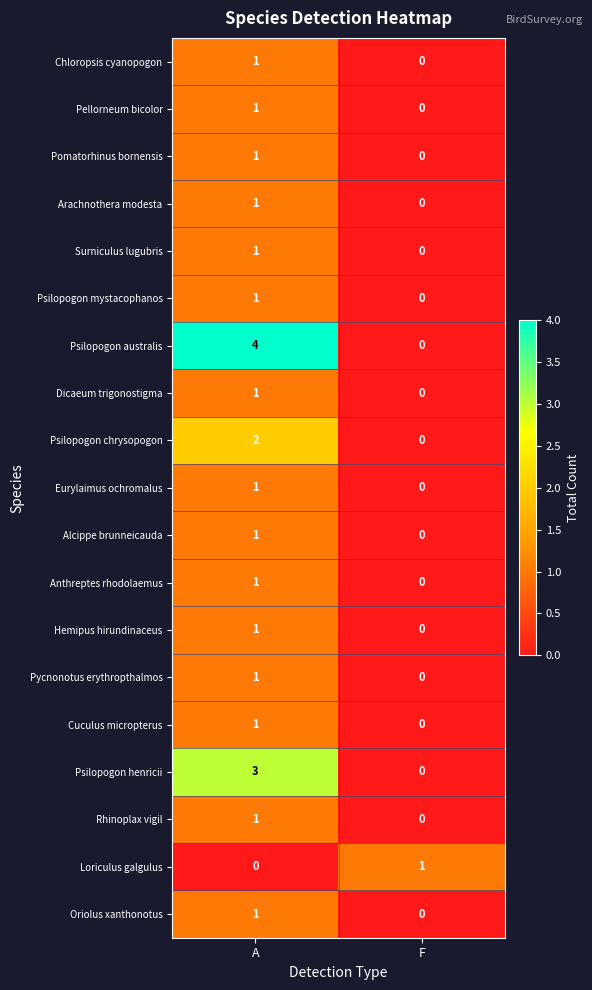

Between A and F, which series saw the biggest shift?

Psilopogon australis